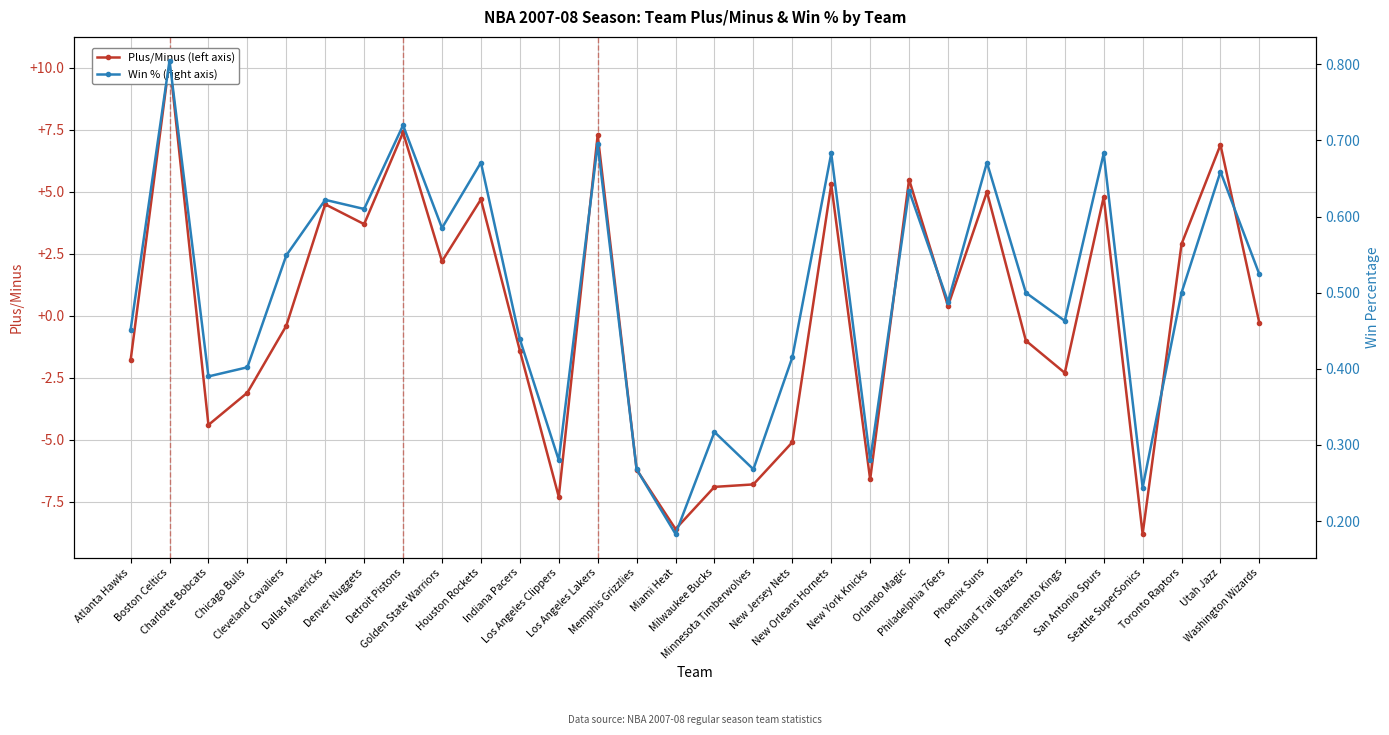

What is the difference between the maximum and minimum values in the Win % (right axis) series?

0.6